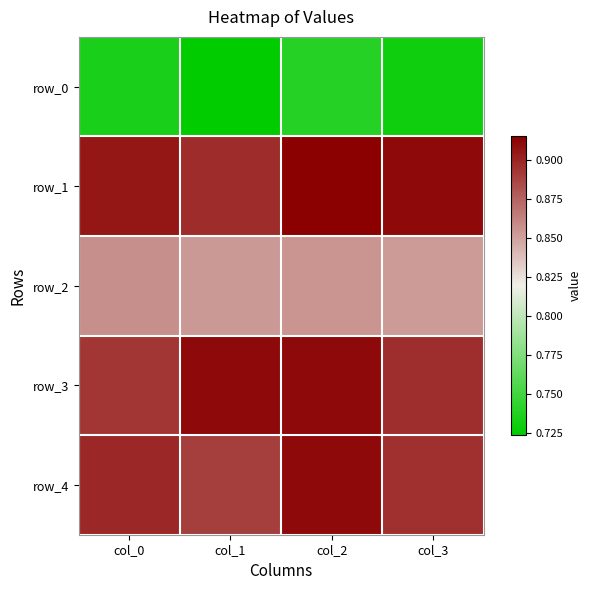

Reading right to left, list all the values displayed in this chart.

row_0: 0.7	0.7	0.7	0.7
row_1: 0.9	0.9	0.9	0.9
row_2: 0.9	0.9	0.9	0.9
row_3: 0.9	0.9	0.9	0.9
row_4: 0.9	0.9	0.9	0.9